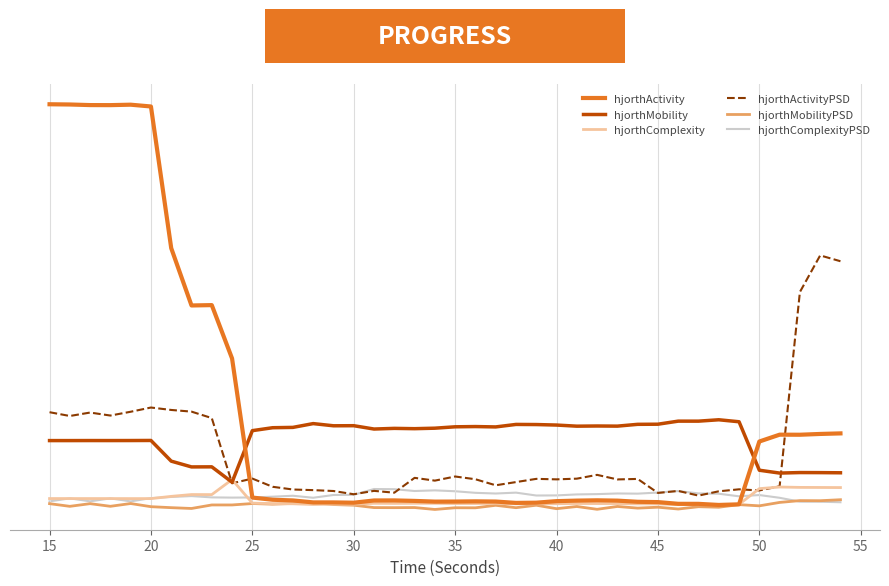

What is the minimum value for hjorthActivityPSD?

21.2